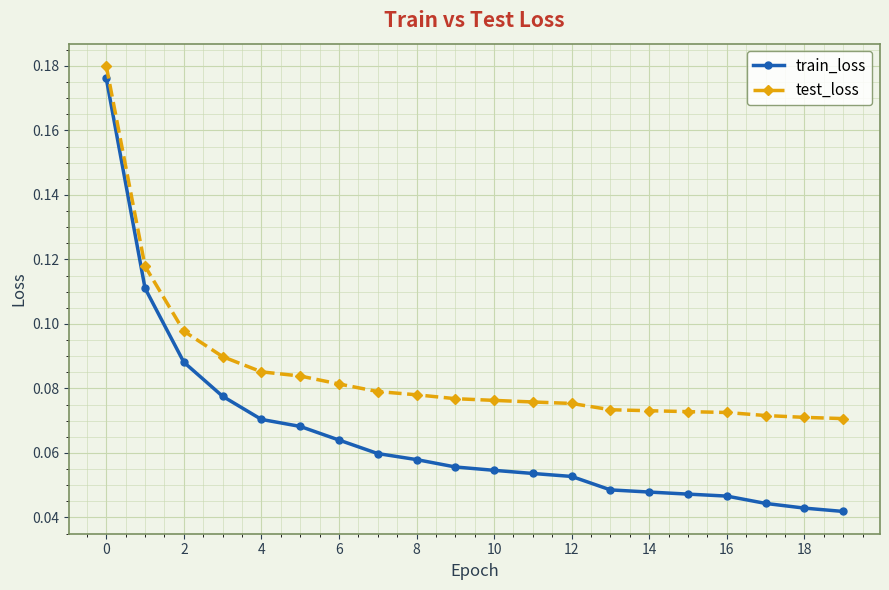

True or false: train_loss and test_loss cross at least once.

False